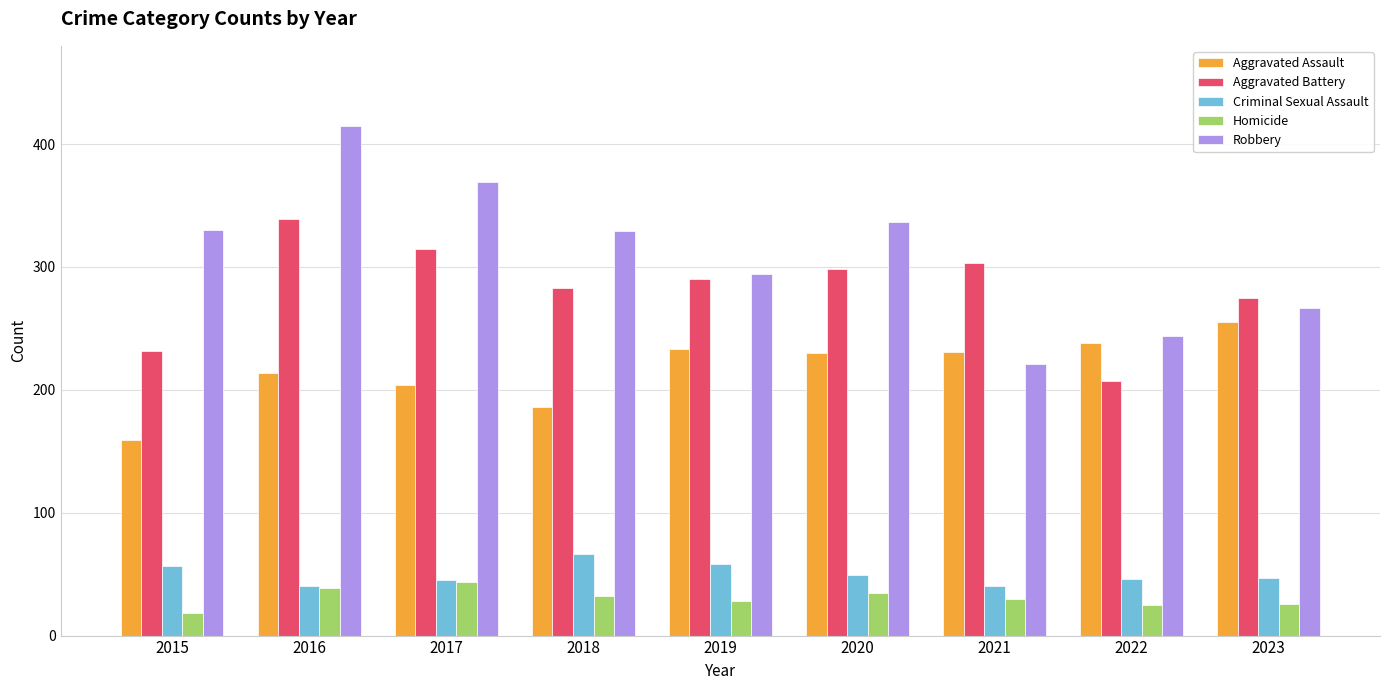

Count the number of data series in this chart.

5